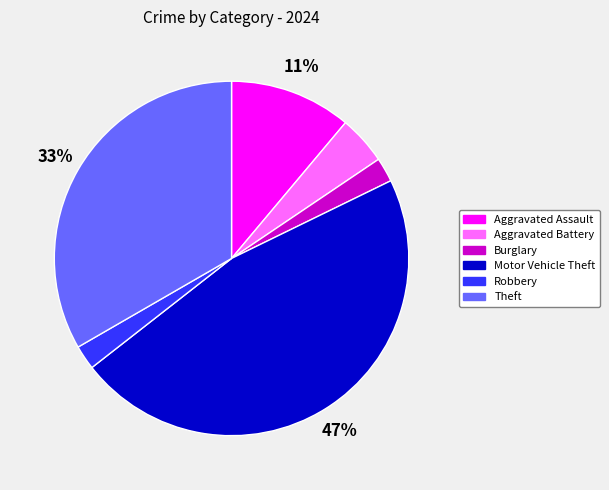

Is there a majority slice in this chart?

No